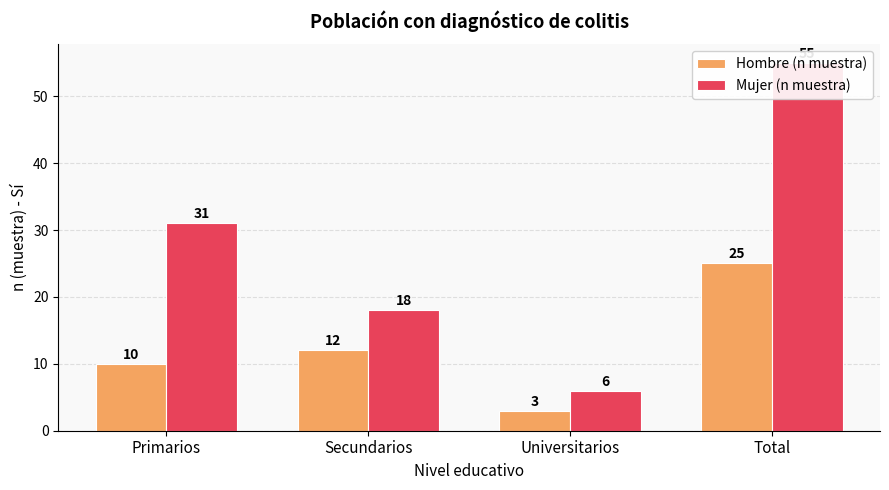

Which series has the largest total across all categories?

Mujer (n muestra)